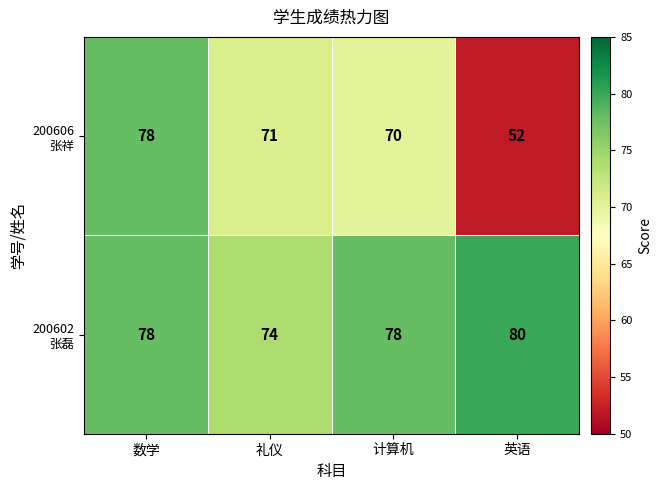

What is the spread (max minus min) of values at 计算机?

8